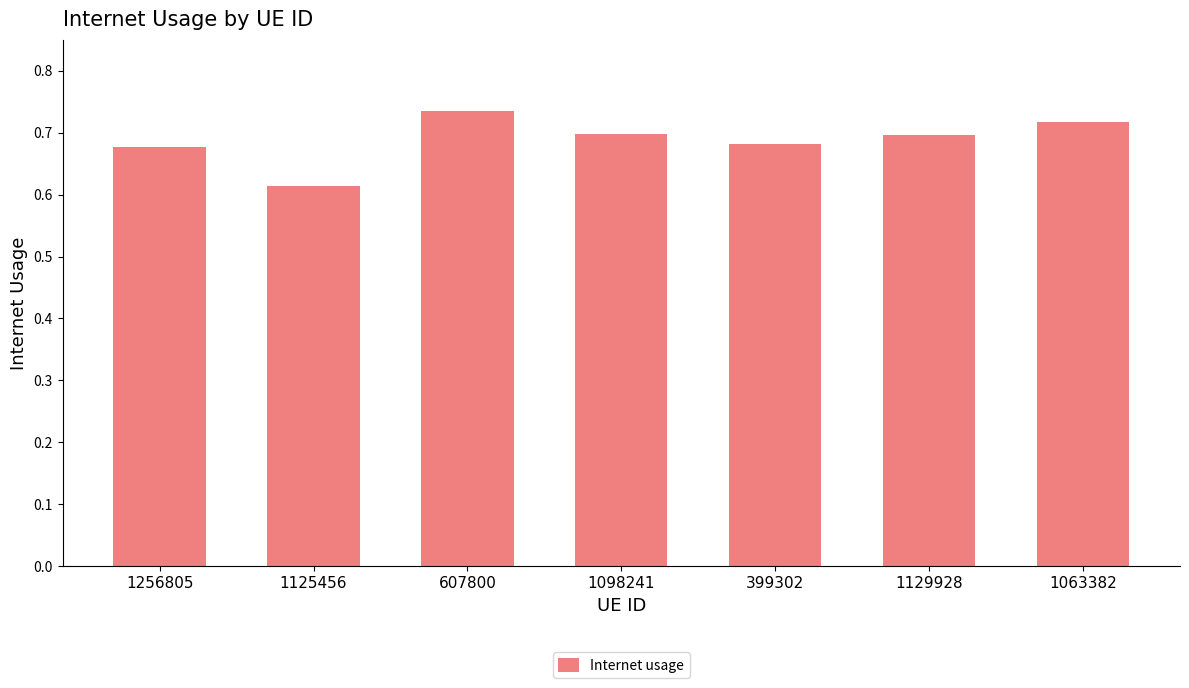

Count the values in the range 0 to 1.

7